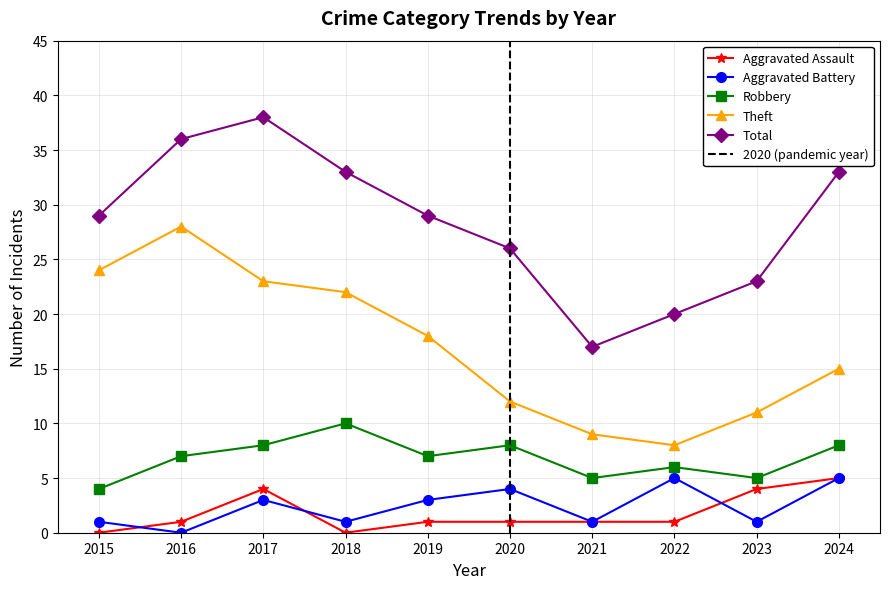

Which category has the lowest value in the Total series?

2021